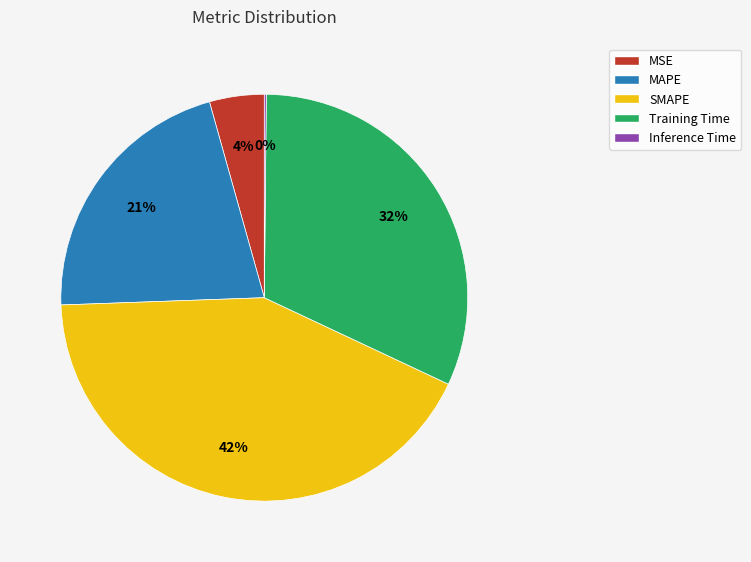

What is the largest slice in the pie chart?

SMAPE